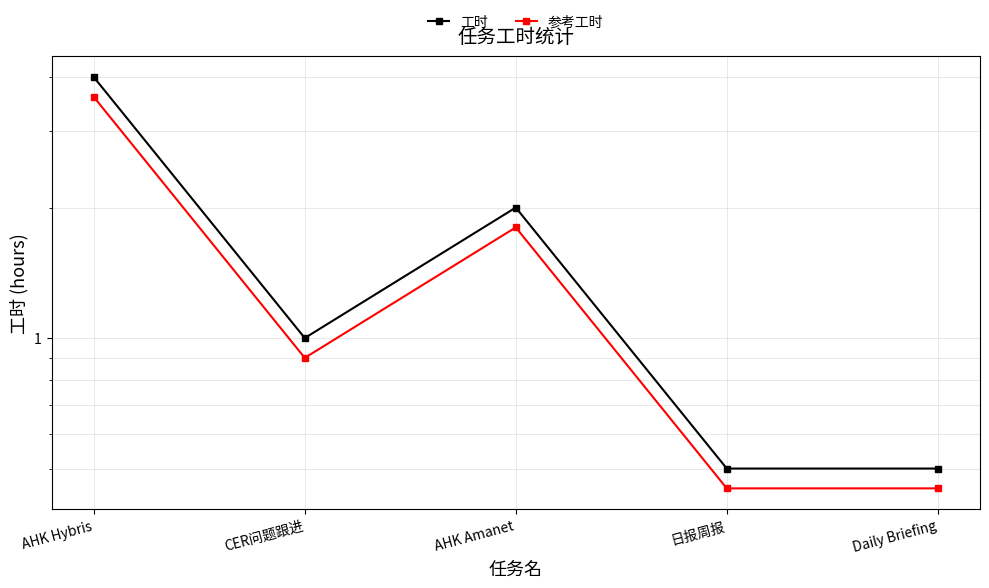

True or false: 参考工时 has a value of 0.9 at CER问题跟进.

True